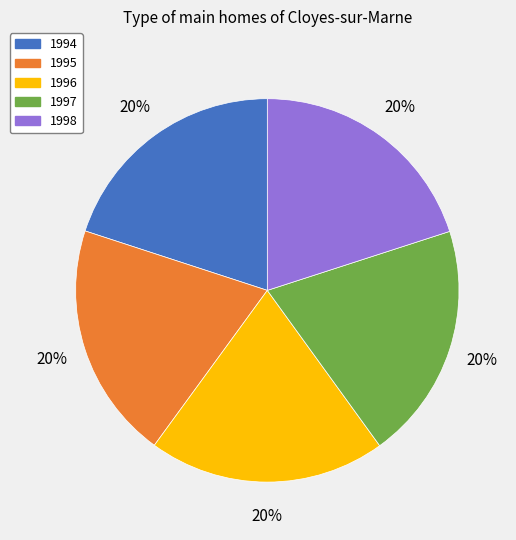

Is there any slice that represents more than half of the pie?

No